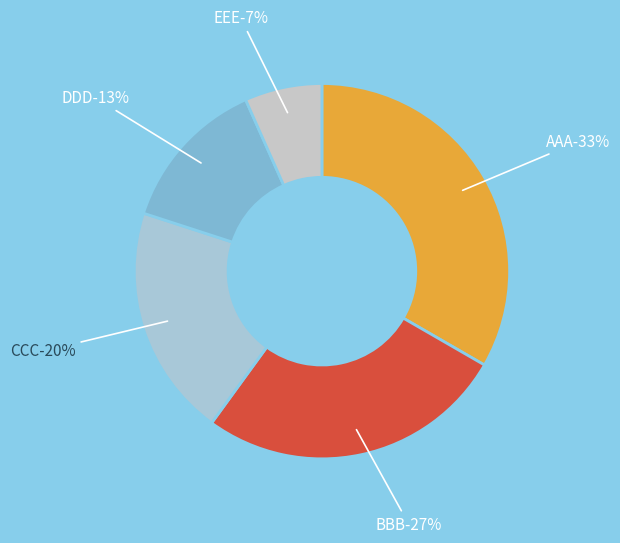

Approximately how many times larger is the value at DDD compared to EEE?

2.0